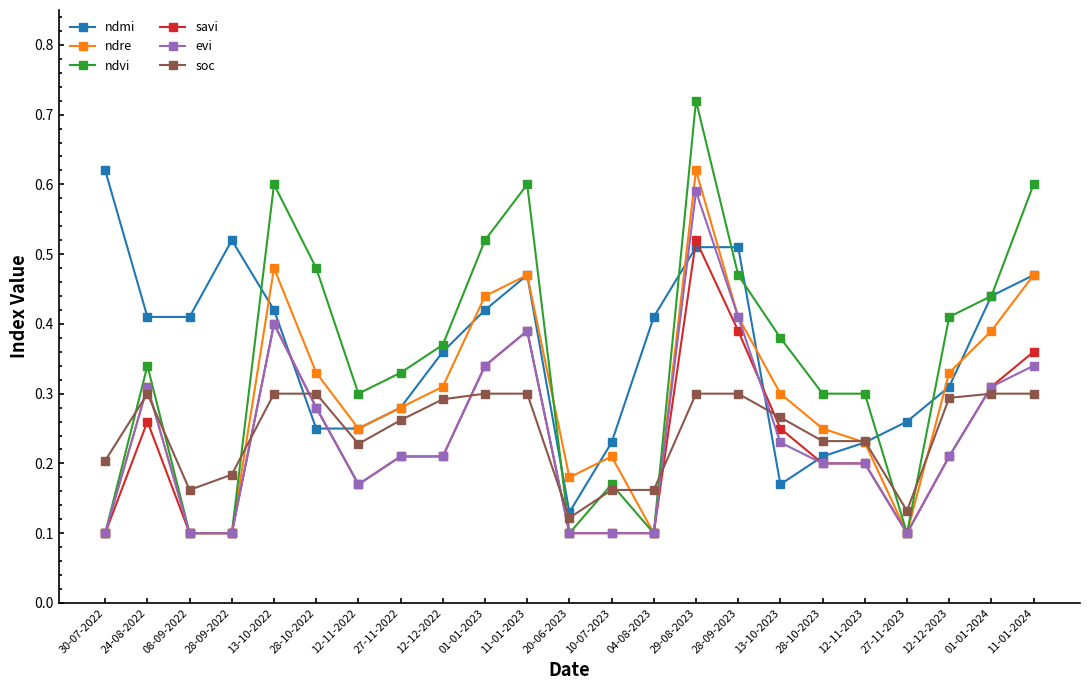

What are all the series names shown in the legend?

ndmi, ndre, ndvi, savi, evi, soc